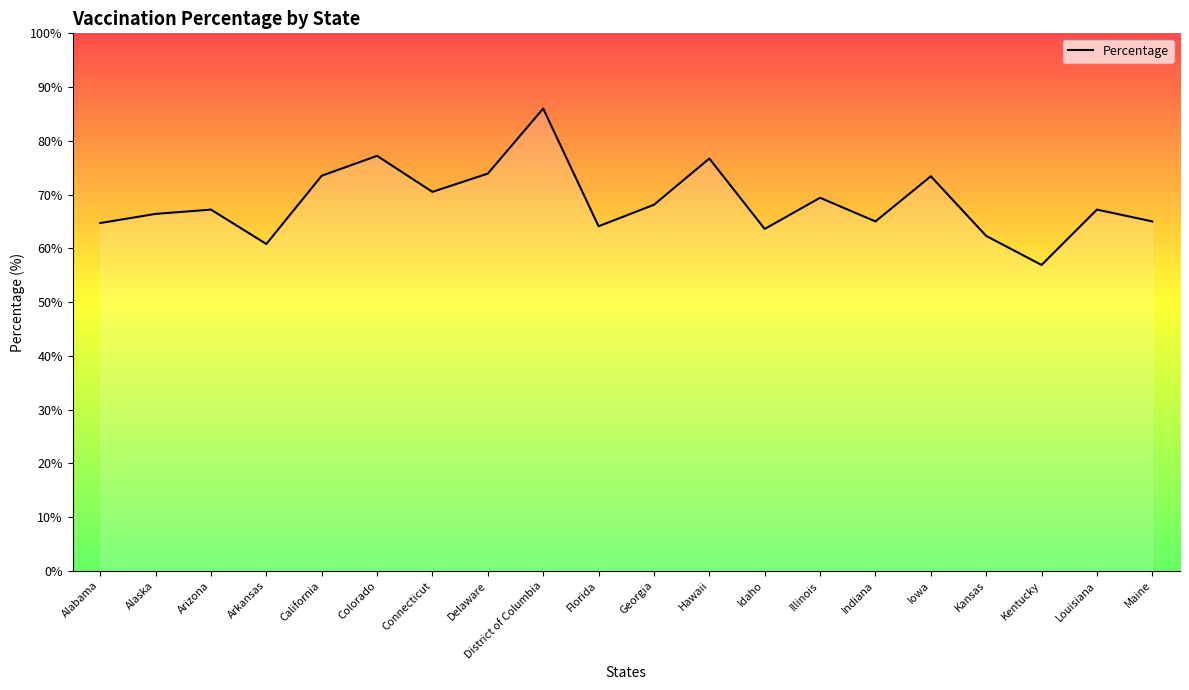

What position from the right is Idaho?

8